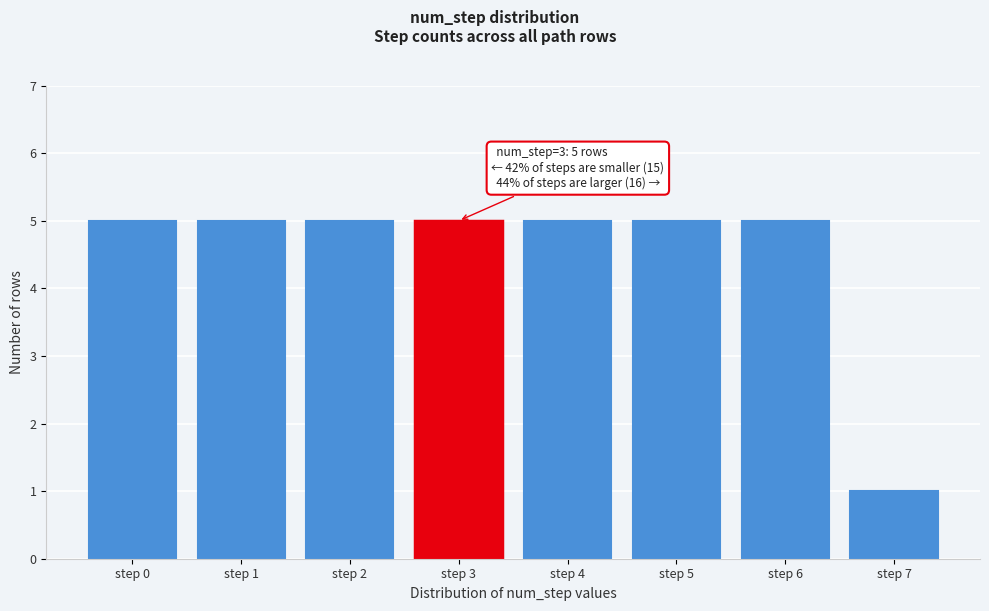

Reading left to right, what are all the values shown in this chart?

step 0=5	step 1=5	step 2=5	step 3=5	step 4=5	step 5=5	step 6=5	step 7=1